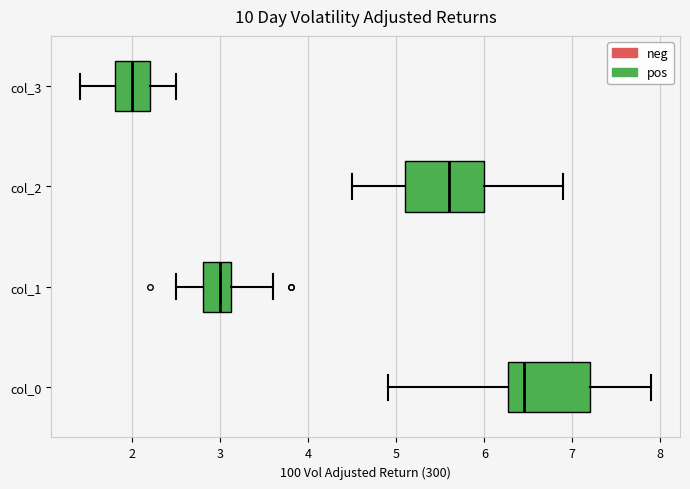

Reading bottom to top, read every box against the x-axis: the position of its median line, the range the box covers, and the ends of its whiskers. The values are not printed on the chart, so give them approximately, as read against the axis.

col_0: median 6.5, box 6.3 to 7.2, whiskers 4.9 to 7.9
col_1: median 3.0, box 2.8 to 3.1, whiskers 2.5 to 3.6
col_2: median 5.6, box 5.1 to 6.0, whiskers 4.5 to 6.9
col_3: median 2.0, box 1.8 to 2.2, whiskers 1.4 to 2.5